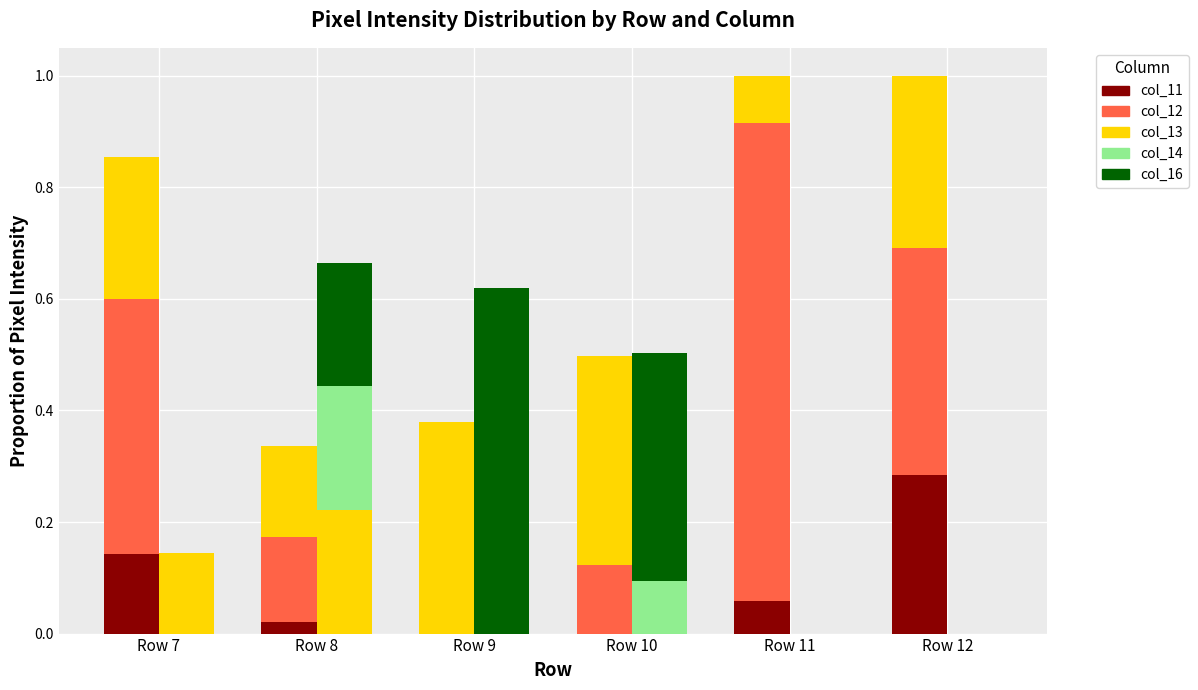

List the labels in order of col_14 value, smallest first.

Row 9, Row 10, Row 11, Row 12, Row 7, Row 8